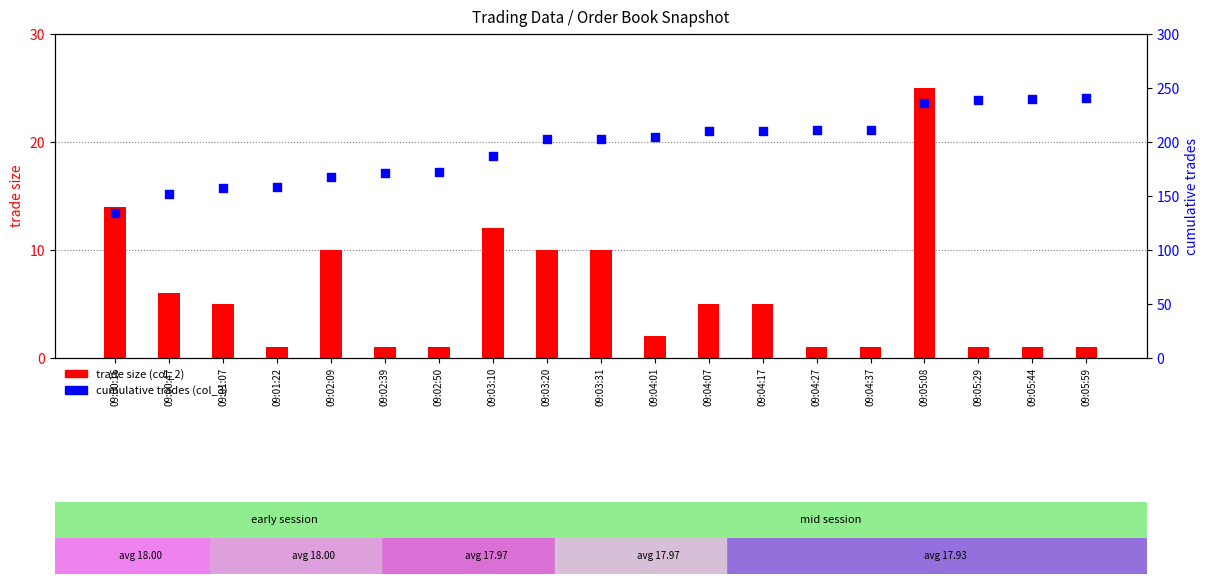

Which series contains the highest Y value?

cumulative trades (col_3)